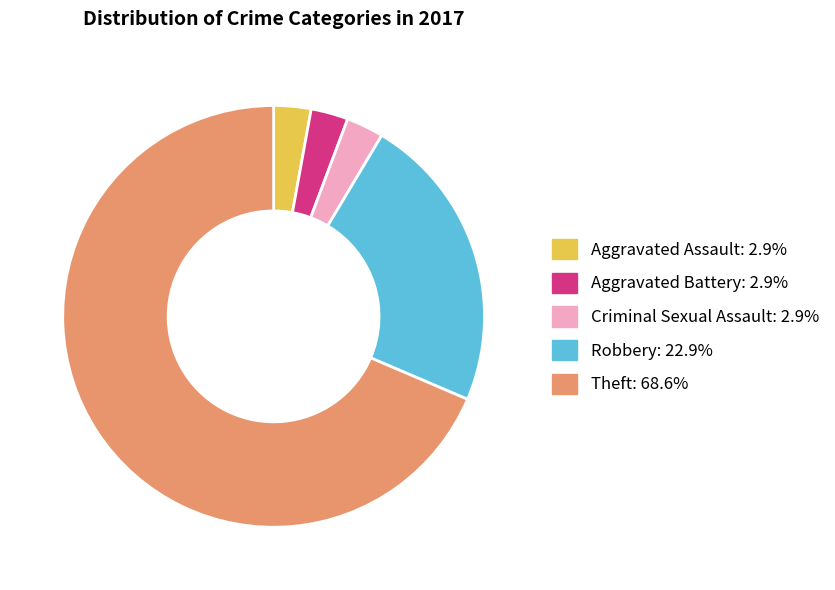

Is Aggravated Battery the majority of the pie?

No